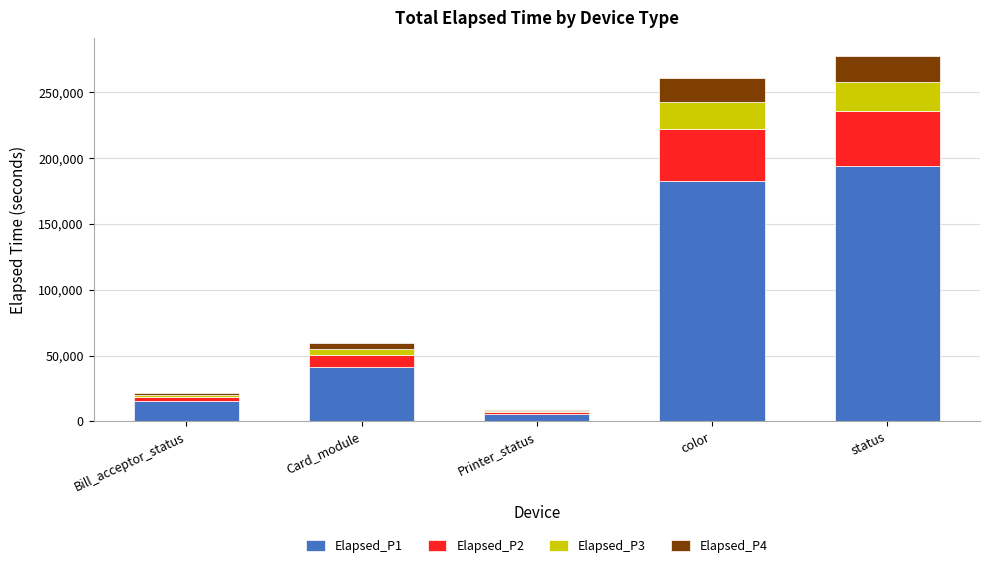

What are all the series names shown in the legend?

Elapsed_P1, Elapsed_P2, Elapsed_P3, Elapsed_P4